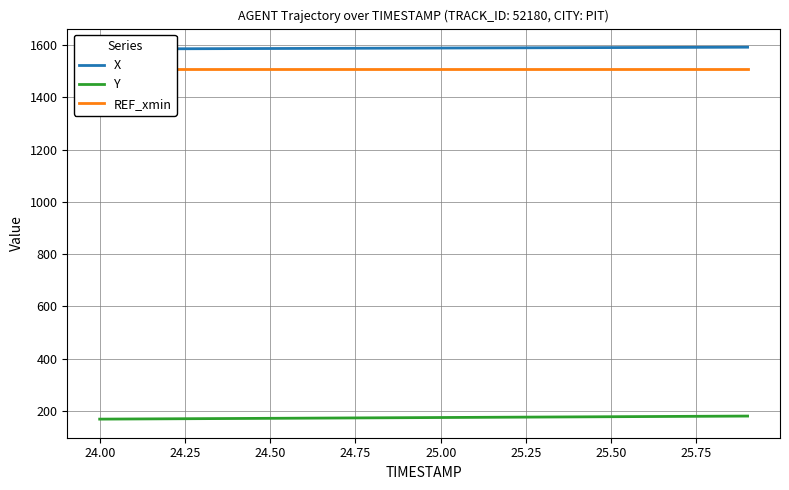

What is the minimum value for Y?

168.1